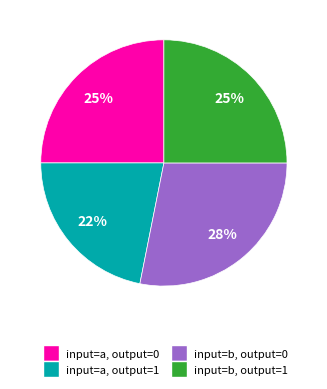

True or false: input=b, output=1 accounts for 25% of the total.

True